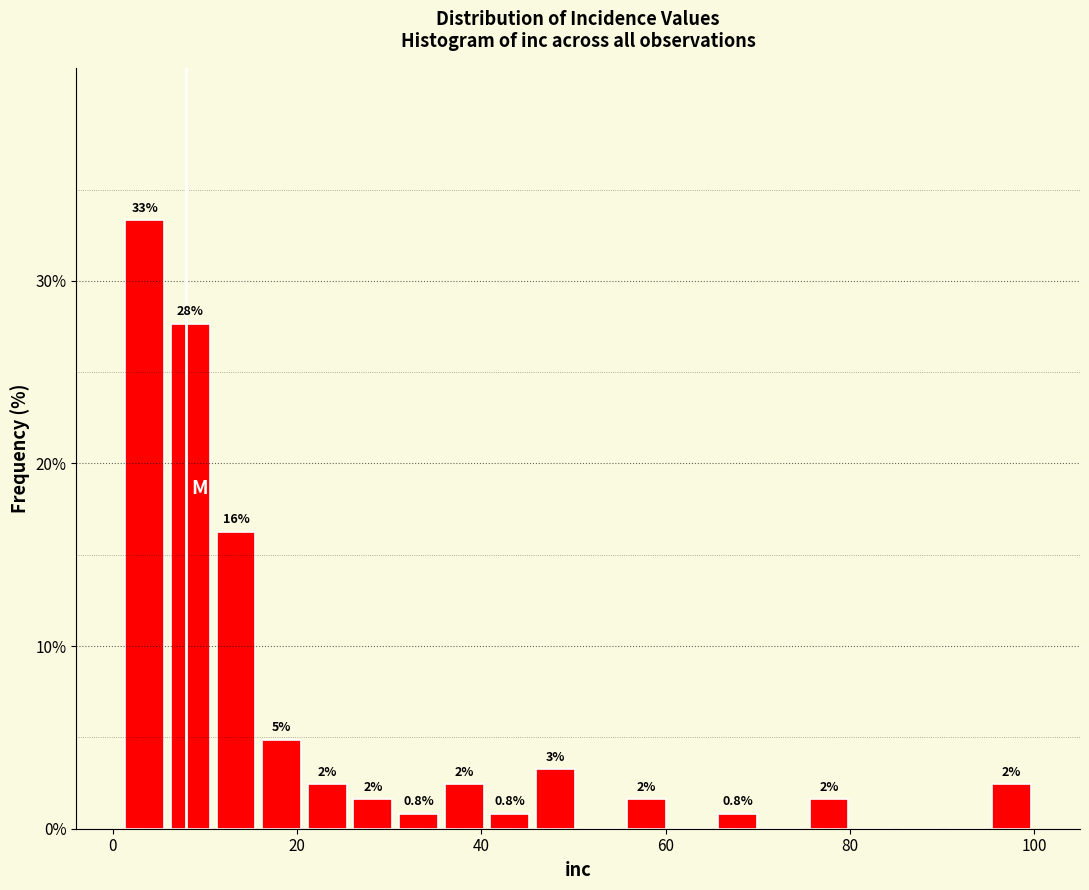

Read against the x-axis, roughly where is the centre of the tallest bar?

4